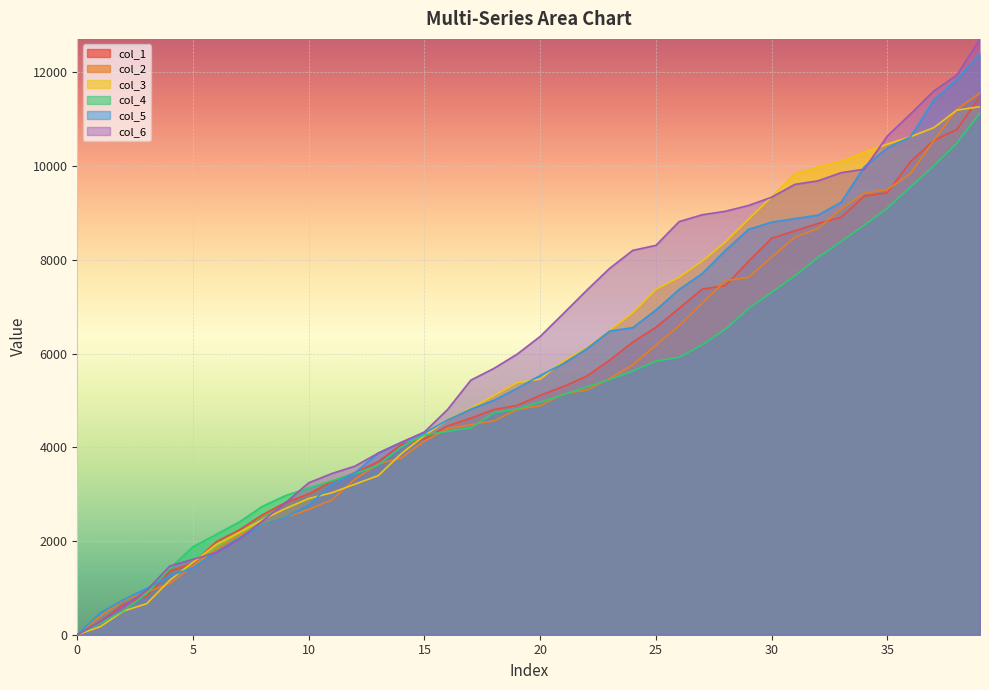

Reading left to right, extract all data points from this chart.

col_1: 0=0.0	1=288.7	2=654.2	3=825.3	4=1358.9	5=1527.9	6=1983.0	7=2236.9	8=2559.3	9=2822.0	10=3004.8	11=3268.5	12=3457.2	13=3694.6	14=4059.1	15=4177.8	16=4456.8	17=4619.7	18=4804.5	19=4894.1	20=5108.0	21=5296.4	22=5513.2	23=5858.8	24=6243.5	25=6559.8	26=6963.3	27=7374.9	28=7449.5	29=7969.5	30=8461.2	31=8618.0	32=8774.8	33=8904.0	34=9357.9	35=9432.4	36=10097.3	37=10544.6	38=10779.1	39=11485.9
col_2: 0=0.0	1=400.9	2=737.4	3=908.3	4=1095.3	5=1466.0	6=1816.4	7=2123.2	8=2323.0	9=2503.8	10=2672.7	11=2877.9	12=3320.6	13=3645.5	14=3772.0	15=4131.2	16=4399.1	17=4481.1	18=4563.6	19=4805.2	20=4889.7	21=5138.5	22=5220.0	23=5465.9	24=5760.6	25=6179.5	26=6596.3	27=7076.6	28=7553.7	29=7628.2	30=8056.1	31=8482.6	32=8669.4	33=9084.6	34=9423.8	35=9498.3	36=9844.3	37=10544.6	38=11211.1	39=11561.4
col_3: 0=0.0	1=174.5	2=505.8	3=663.2	4=1164.9	5=1546.0	6=1922.9	7=2182.2	8=2456.9	9=2693.5	10=2905.6	11=3030.2	12=3213.2	13=3394.4	14=3865.7	15=4250.8	16=4583.5	17=4833.8	18=5101.6	19=5379.6	20=5454.1	21=5840.2	22=6117.5	23=6491.5	24=6870.1	25=7367.7	26=7627.5	27=7971.0	28=8382.3	29=8868.1	30=9343.5	31=9833.4	32=9978.6	33=10100.3	34=10295.9	35=10470.5	36=10626.9	37=10819.0	38=11193.5	39=11268.1
col_4: 0=0.0	1=245.9	2=514.8	3=877.4	4=1416.7	5=1877.7	6=2139.4	7=2404.8	8=2740.4	9=2969.8	10=3132.3	11=3285.8	12=3438.2	13=3620.2	14=4007.9	15=4265.2	16=4339.8	17=4414.4	18=4735.8	19=4818.1	20=4963.4	21=5122.5	22=5289.2	23=5444.4	24=5627.5	25=5838.2	26=5919.0	27=6186.9	28=6517.6	29=6961.9	30=7307.1	31=7658.3	32=8049.8	33=8388.2	34=8739.8	35=9103.7	36=9556.4	37=10001.9	38=10488.1	39=11134.8
col_5: 0=0.0	1=468.6	2=749.4	3=988.1	4=1259.6	5=1423.6	6=1768.6	7=2069.9	8=2336.9	9=2501.7	10=2769.4	11=3212.5	12=3455.1	13=3877.3	14=4102.9	15=4304.4	16=4582.3	17=4812.5	18=5001.2	19=5256.2	20=5532.1	21=5782.7	22=6098.3	23=6478.8	24=6553.4	25=6929.7	26=7366.6	27=7708.4	28=8201.3	29=8650.3	30=8804.0	31=8878.5	32=8953.1	33=9227.6	34=9983.8	35=10388.4	36=10624.4	37=11407.7	38=11845.9	39=12395.9
col_6: 0=0.0	1=277.5	2=609.4	3=948.8	4=1467.4	5=1608.2	6=1752.8	7=2042.8	8=2427.8	9=2817.3	10=3242.3	11=3440.1	12=3598.0	13=3874.6	14=4106.3	15=4327.6	16=4806.9	17=5431.6	18=5682.9	19=5986.6	20=6365.6	21=6853.2	22=7345.6	23=7818.0	24=8201.7	25=8308.7	26=8815.1	27=8961.3	28=9035.8	29=9159.9	30=9336.5	31=9609.7	32=9684.9	33=9859.4	34=9934.0	35=10644.2	36=11113.9	37=11601.2	38=11943.3	39=12714.0